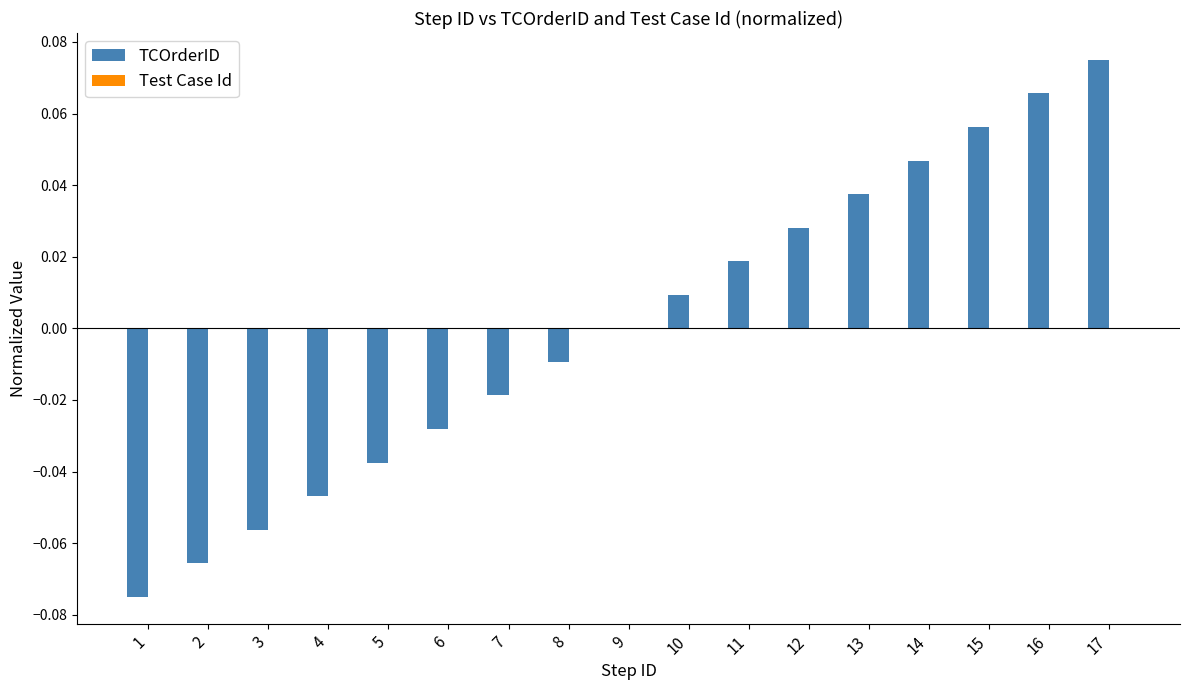

Which has a higher value, 11 or 4?

11